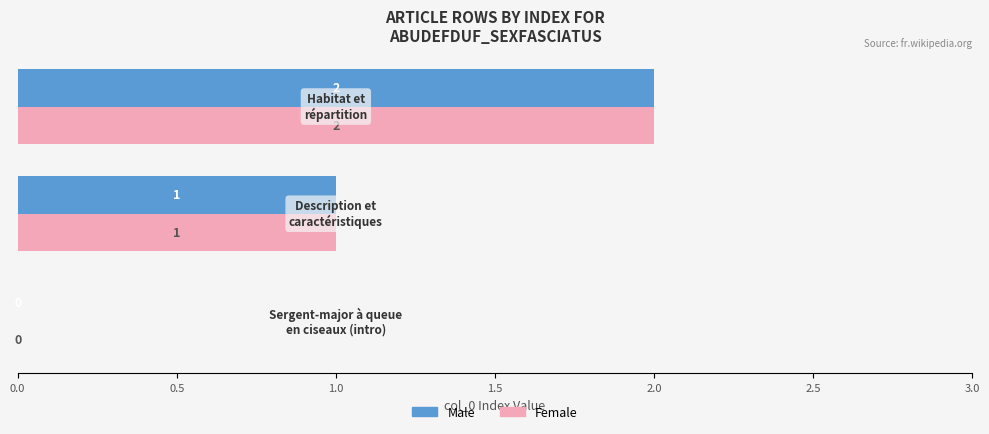

What are all the series names shown in the legend?

Male, Female